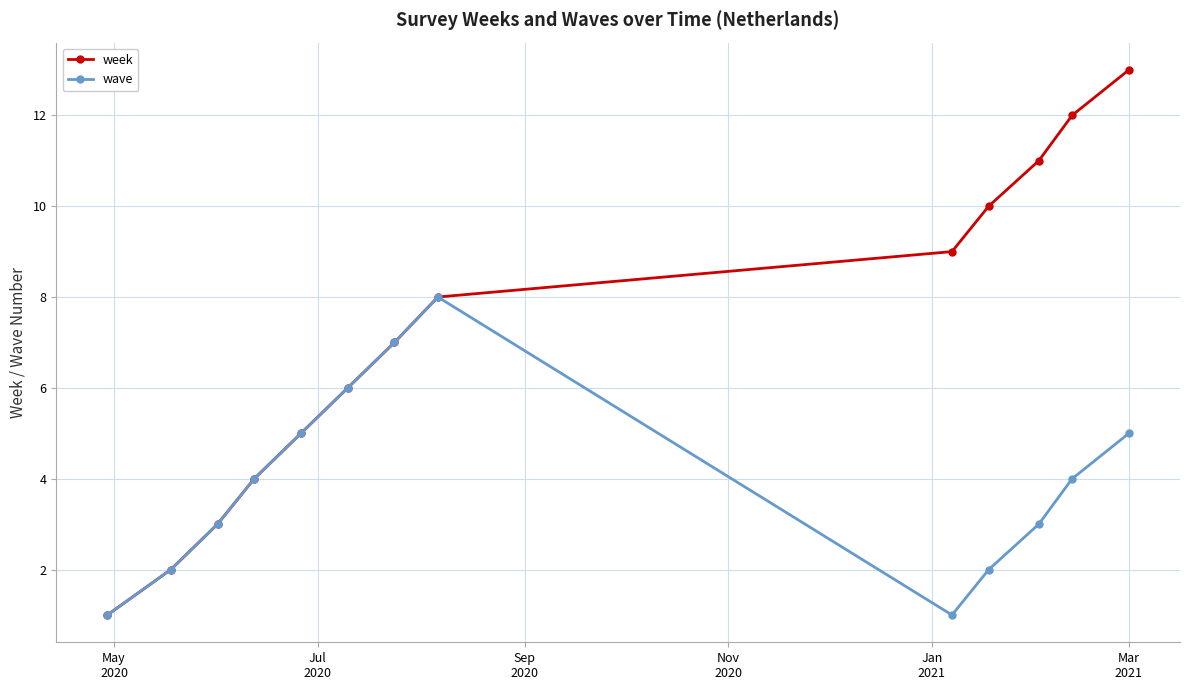

True or false: week has more than 1 points higher than both neighbors.

False